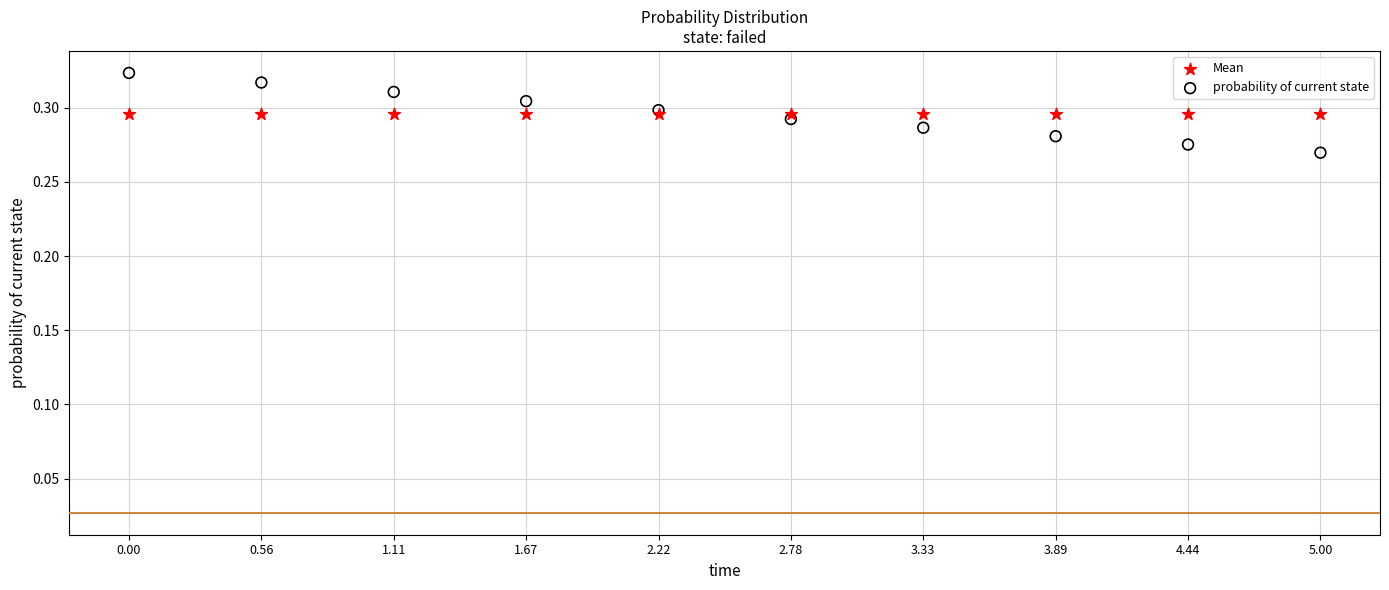

Which series reaches the maximum Y coordinate?

probability of current state